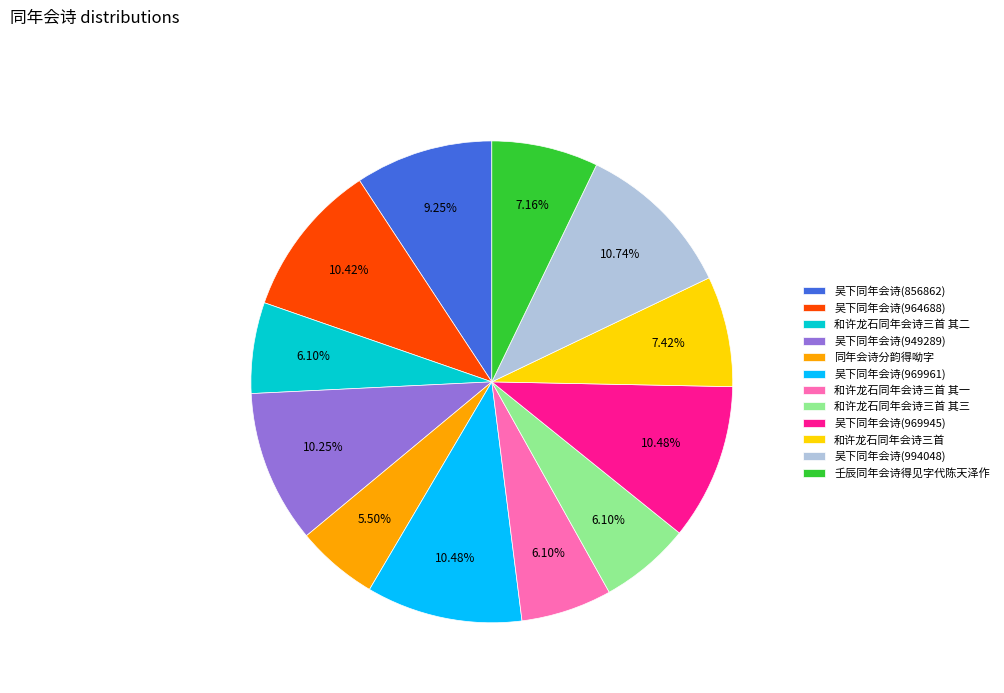

What is the total percentage of 吴下同年会诗(949289) and 同年会诗分韵得呦字?

15.8%